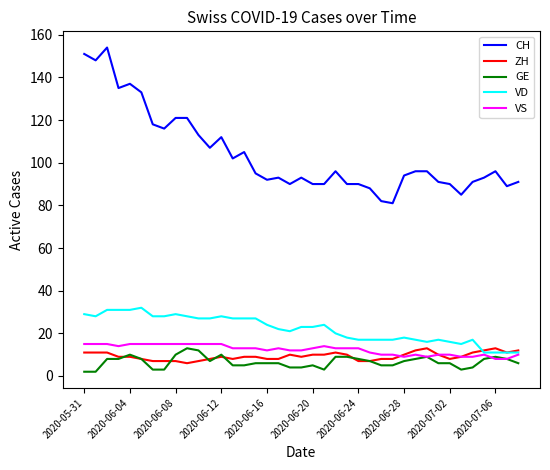

What is the maximum value for VS?

15